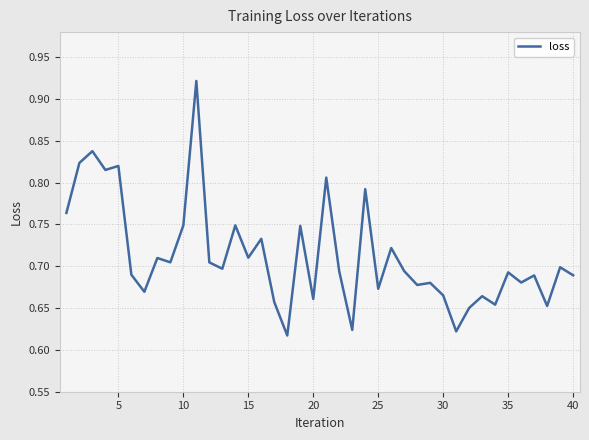

Does the chart have visible grid lines?

Yes